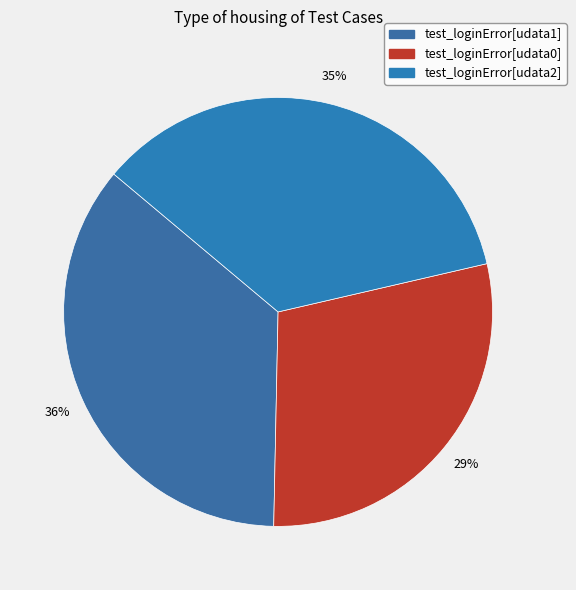

To the nearest percent, what is the average slice percentage?

33%